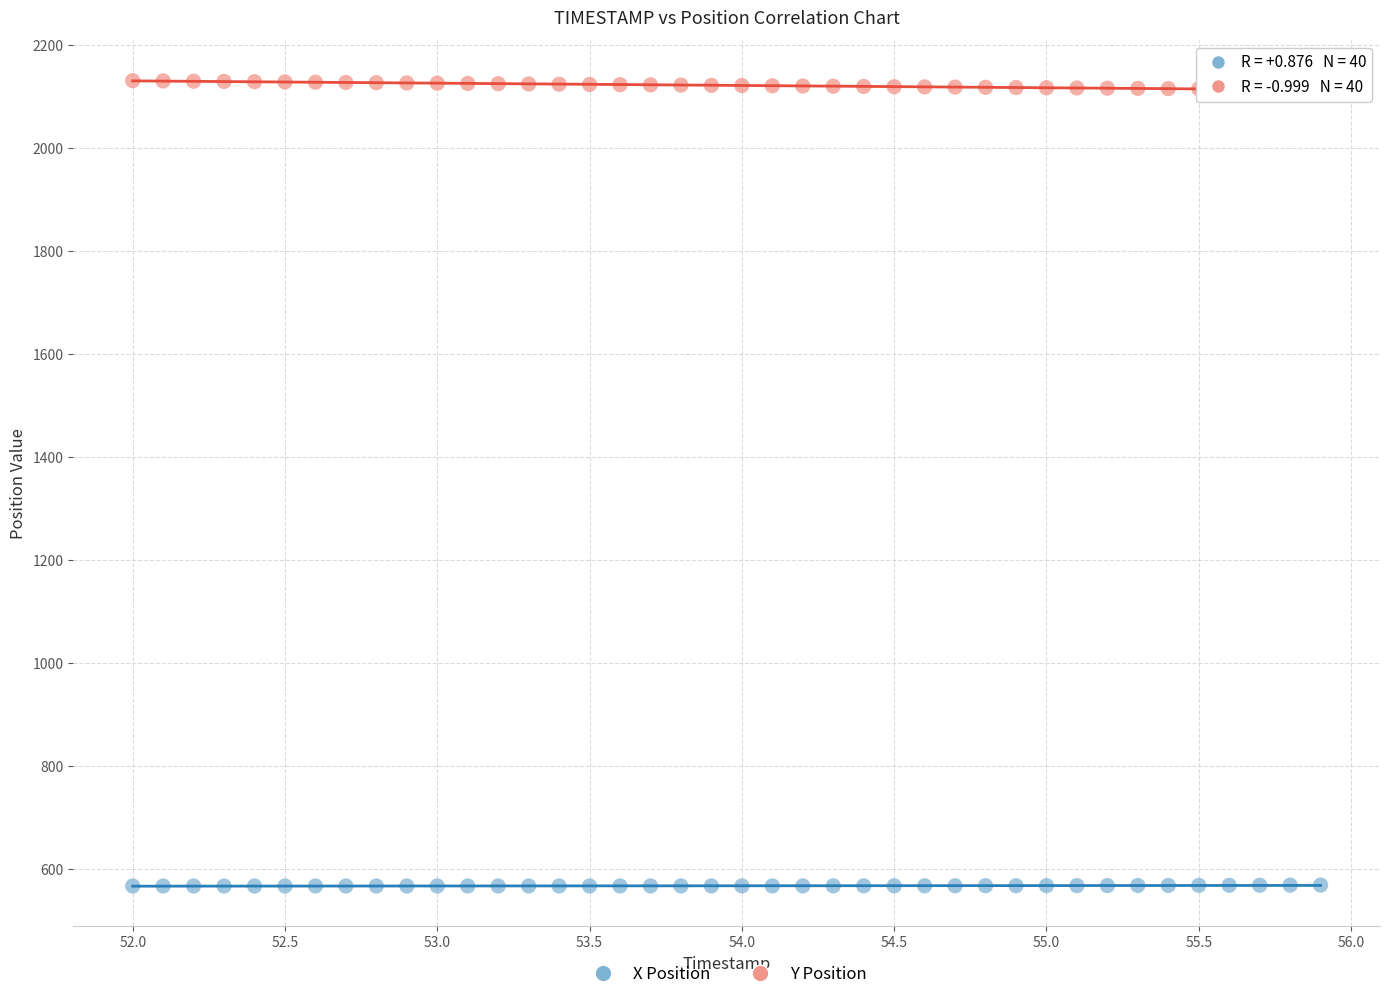

Which series reaches the minimum Y coordinate?

X Position